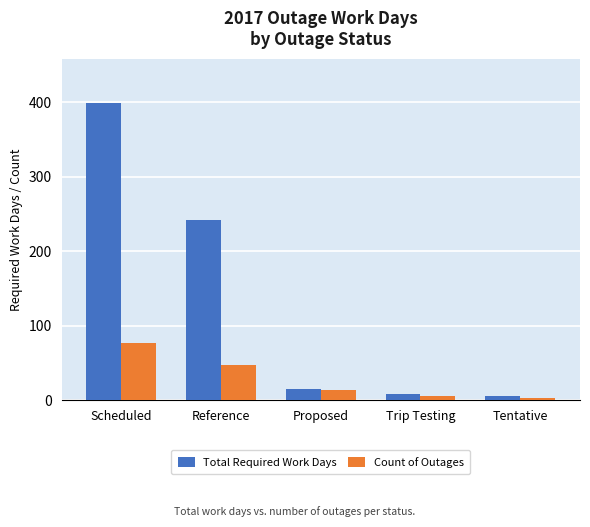

Reading left to right, what are all the values shown in this chart?

Total Required Work Days: 399	242	15	8	5
Count of Outages: 77	47	13	6	3